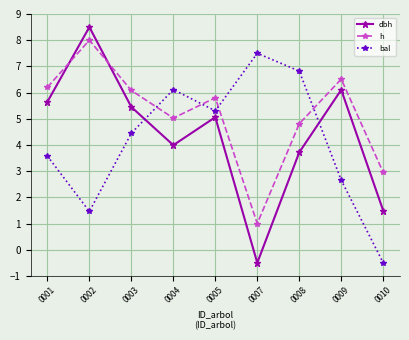

What is the value of the dbh point at the 5th from the left?

5.1